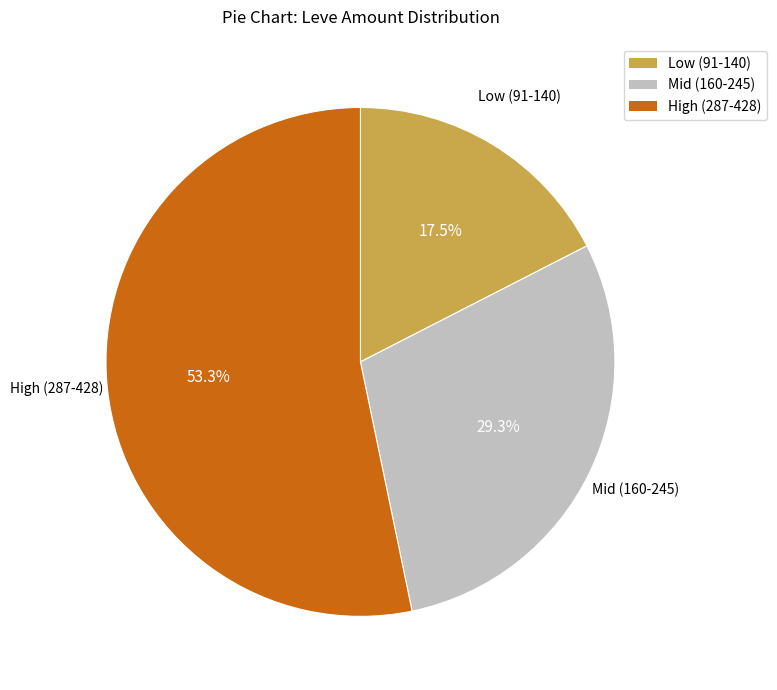

Does any single category account for the majority?

Yes